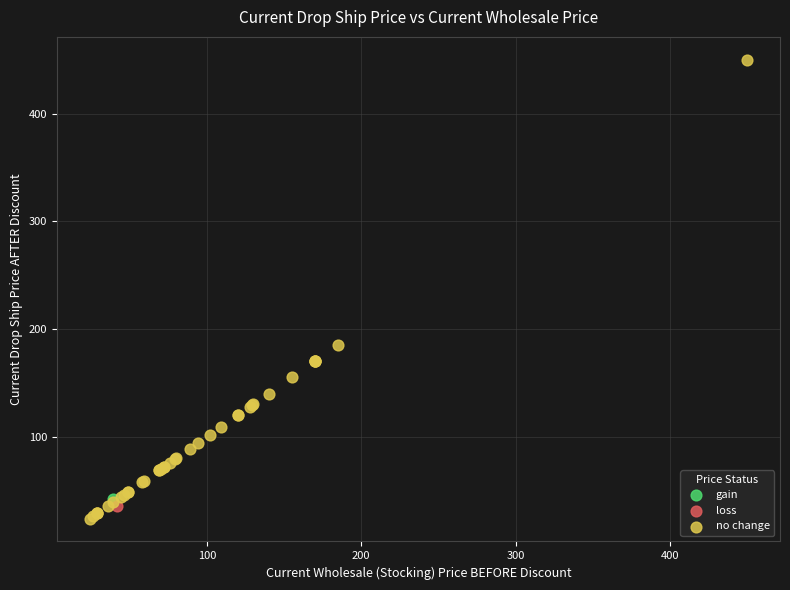

What are all the series names shown in the legend?

gain, loss, no change